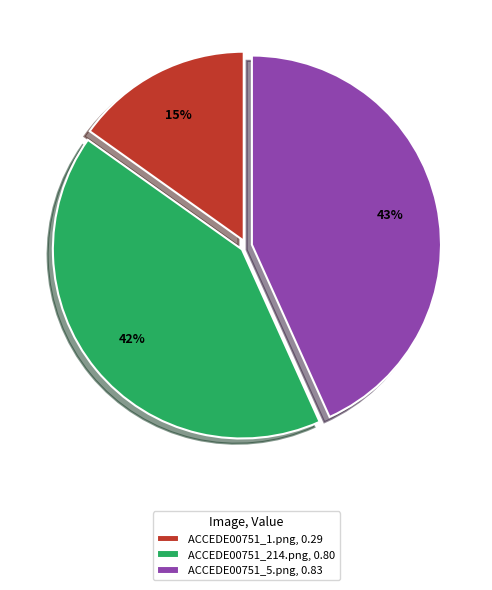

True or false: ACCEDE00751_214.png accounts for 42% of the total.

True